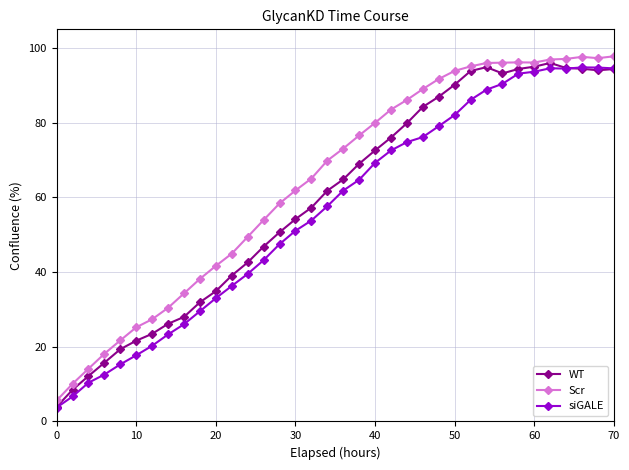

What is the minimum value for WT?

3.9